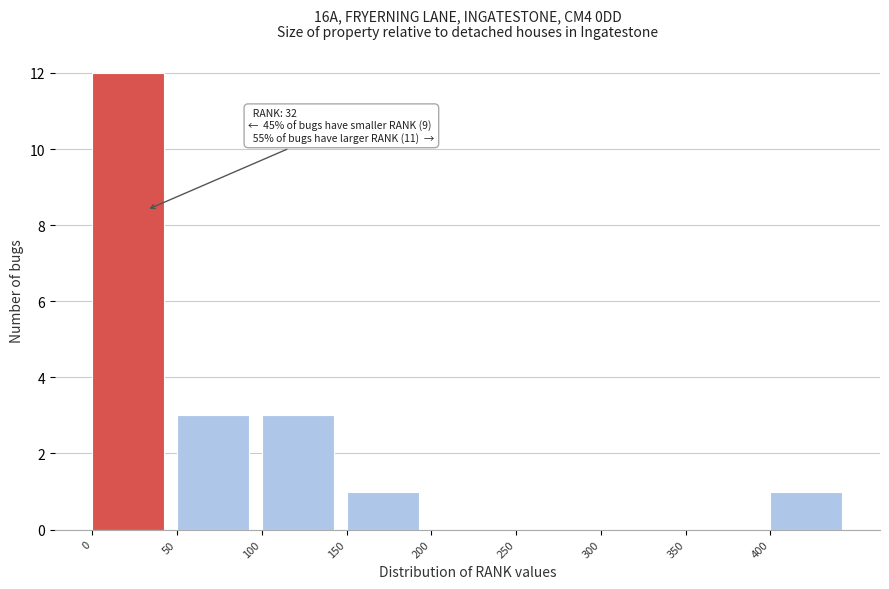

Which range on the x-axis has the tallest bar?

0 to 50